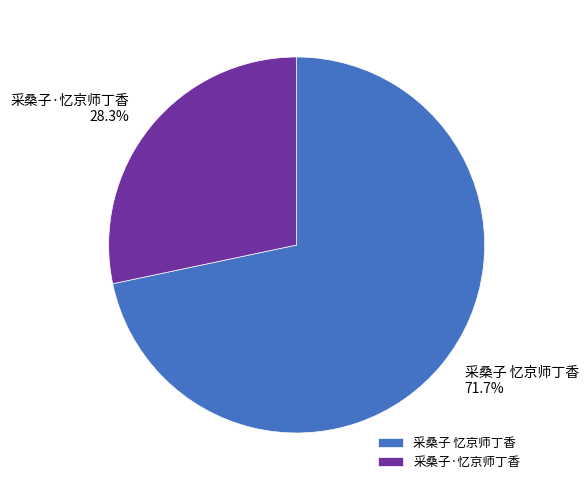

To the nearest percent, what is the difference between the 采桑子·忆京师丁香 and 采桑子 忆京师丁香 slice percentages?

43%